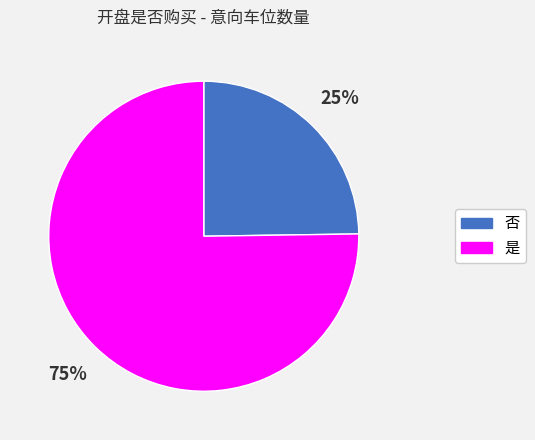

To the nearest percent, what is the difference between the 否 and 是 slice percentages?

50%